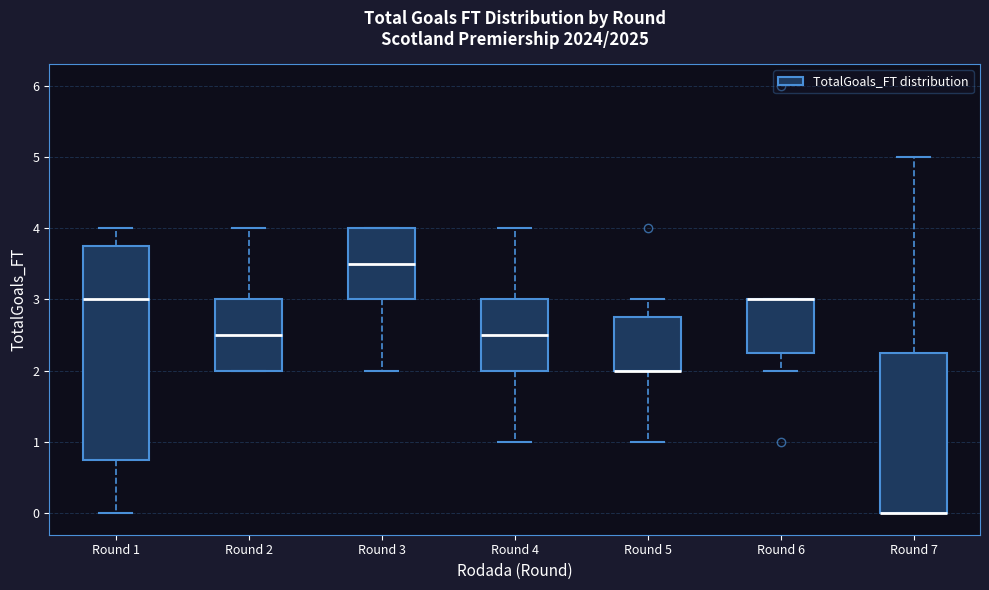

Reading left to right, transcribe this box plot: for each box, give where its median line is, the range the box spans, and where its two whiskers end, as read against the y-axis. The values are not printed on the chart, so give them approximately, as read against the axis.

Round 1: median 3.0, box 0.8 to 3.8, whiskers 0.0 to 4.0
Round 2: median 2.5, box 2.0 to 3.0, whiskers 2.0 to 4.0
Round 3: median 3.5, box 3.0 to 4.0, whiskers 2.0 to 4.0
Round 4: median 2.5, box 2.0 to 3.0, whiskers 1.0 to 4.0
Round 5: median 2.0 (drawn on the box's lower edge), box 2.0 to 2.8, whiskers 1.0 to 3.0
Round 6: median 3.0 (drawn on the box's upper edge), box 2.3 to 3.0, whiskers 2.0 to 3.0
Round 7: median 0.0 (drawn on the box's lower edge), box 0.0 to 2.3, whiskers 0.0 to 5.0